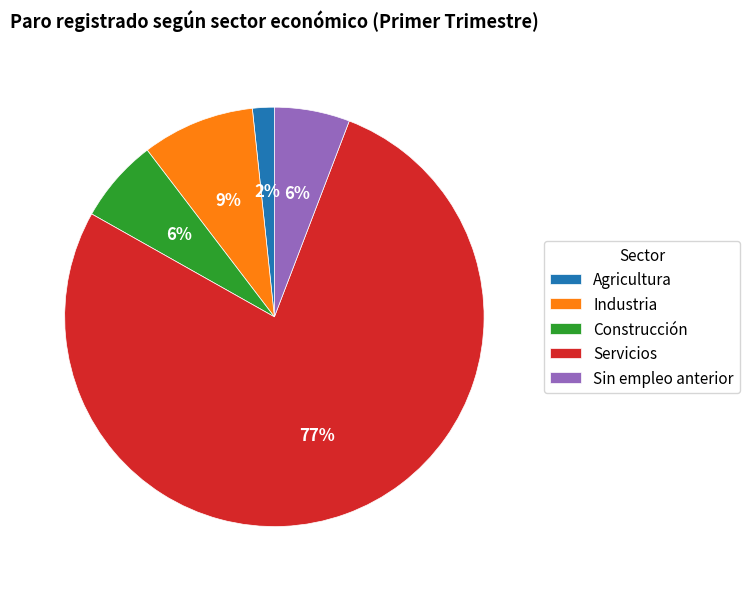

Between Sin empleo anterior and Industria, which is larger?

Industria